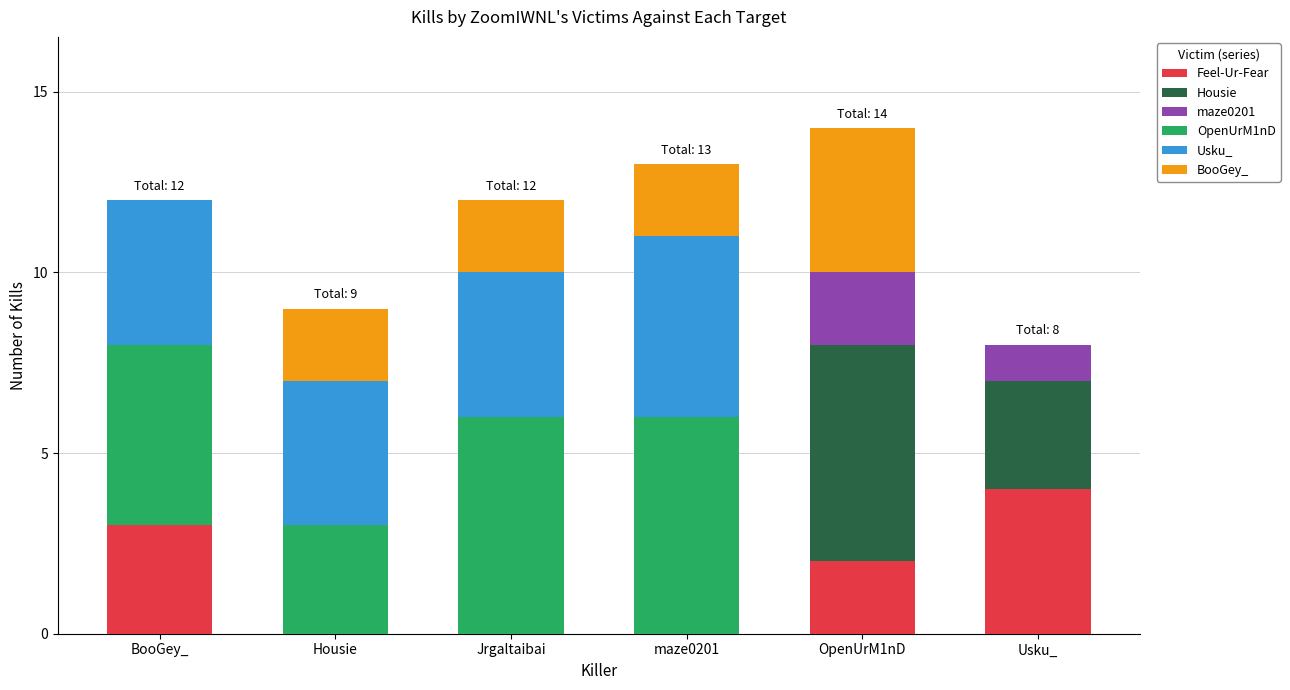

What is the total value across all series at BooGey_?

12